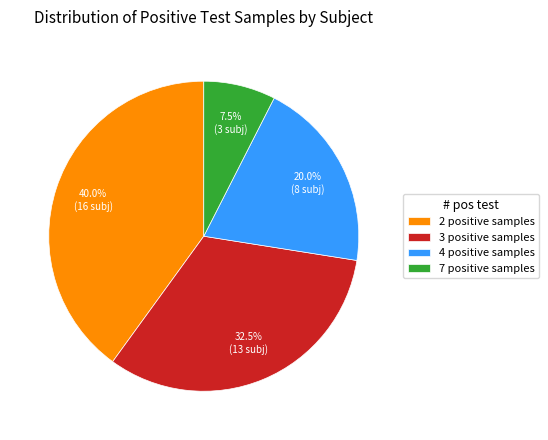

Between 2 positive samples and 3 positive samples, which is larger?

2 positive samples